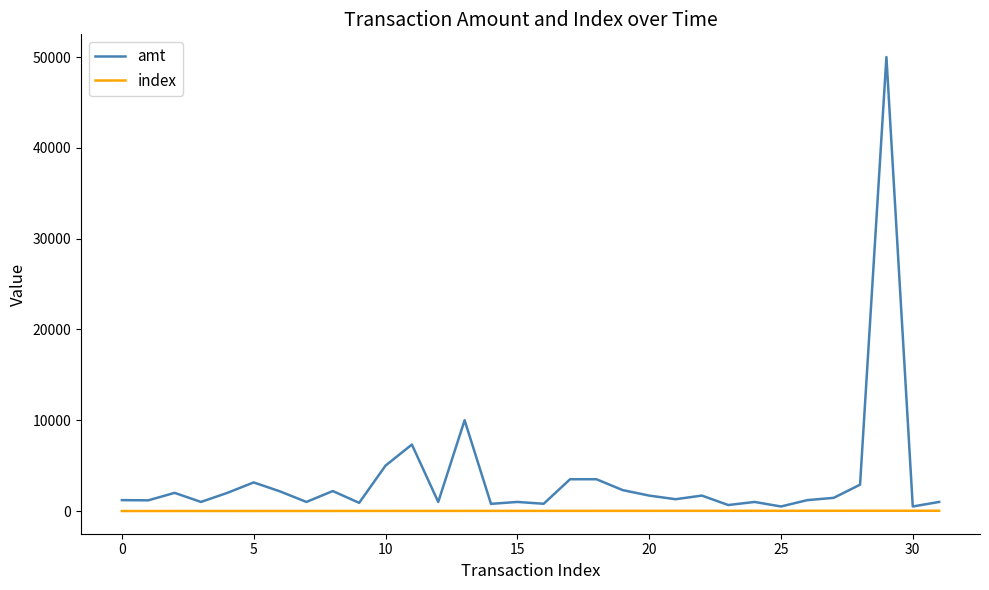

True or false: index and amt intersect in this chart.

False